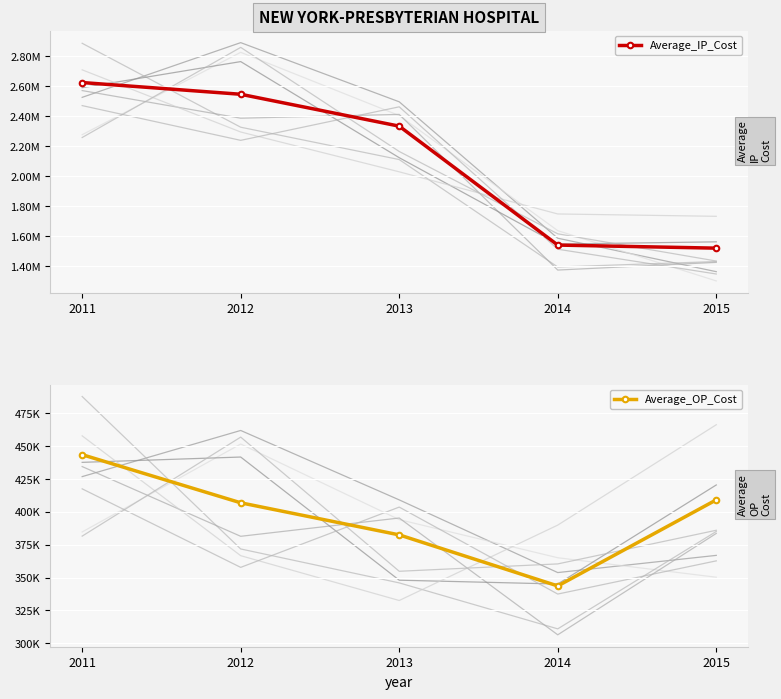

At which label does Average_IP_Cost first exceed 2335016?

2011